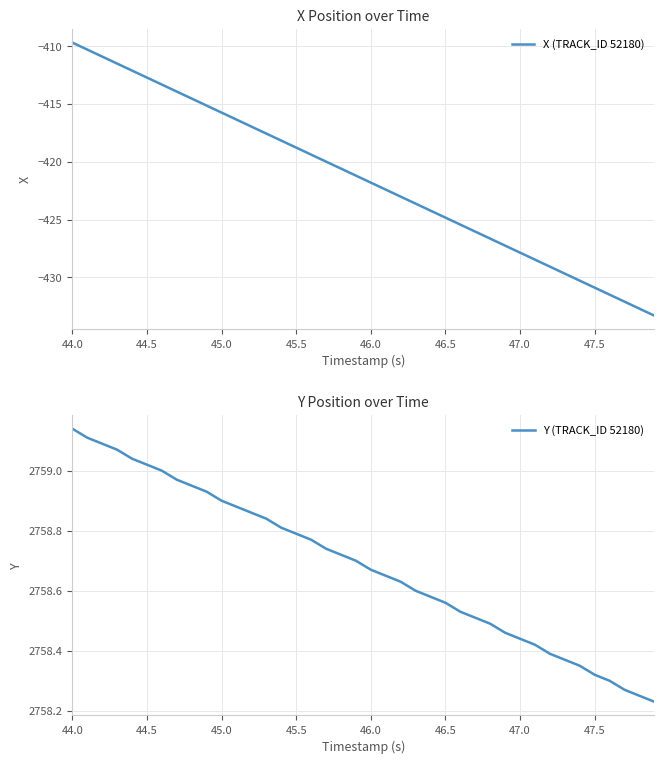

At which label does X (TRACK_ID 52180) reach its peak?

44.0